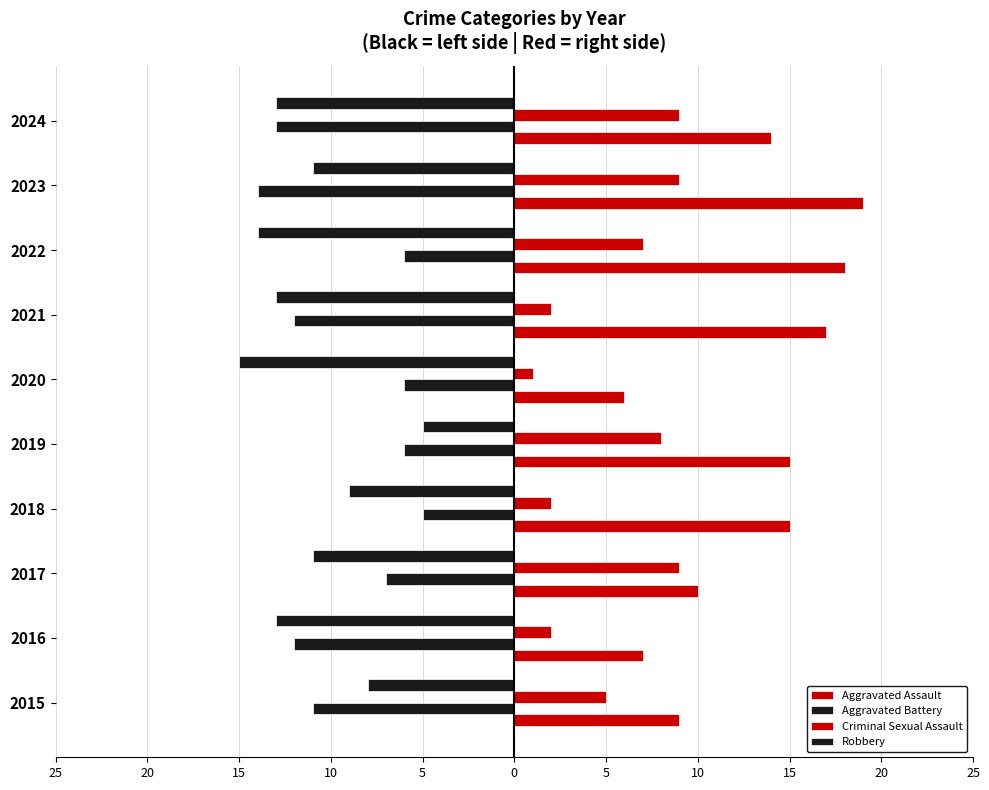

How many Aggravated Battery values are between -12 and -6?

7